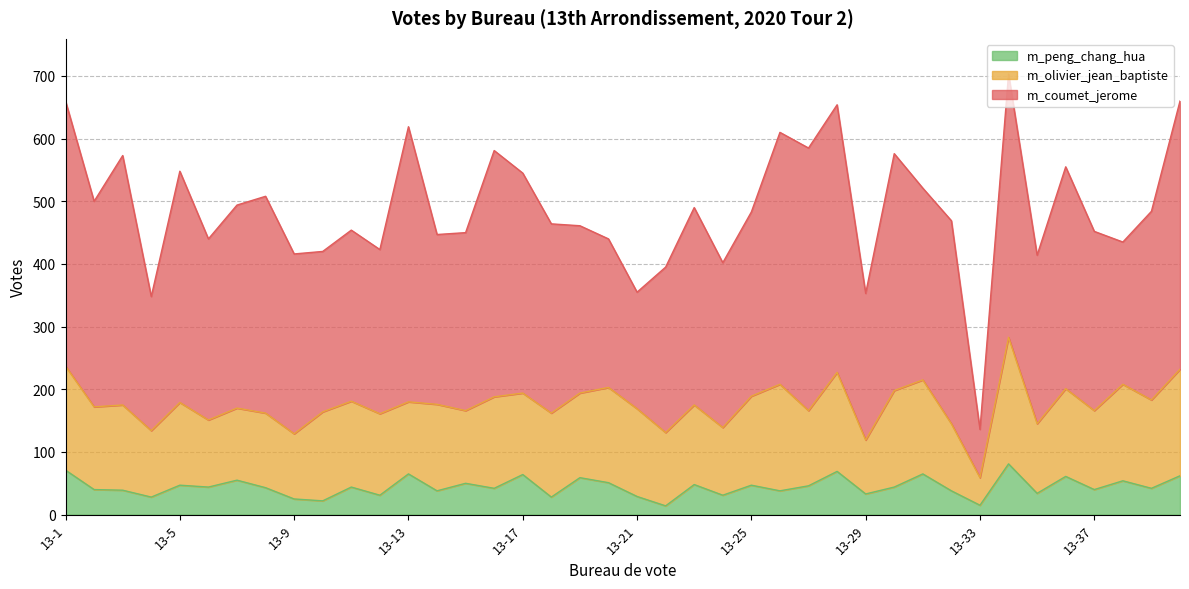

Reading left to right, extract all data points from this chart.

m_coumet_jerome: 423	328	398	214	369	289	324	346	287	256	273	262	439	271	284	393	351	302	267	237	186	264	315	263	294	402	419	427	234	378	306	324	77	420	269	354	286	227	301	428
m_olivier_jean_baptiste: 166	132	136	106	132	107	115	119	104	142	137	130	115	138	116	146	130	134	135	152	140	117	127	108	142	170	120	158	86	154	150	107	44	202	111	140	126	154	141	170
m_peng_chang_hua: 71	40	39	28	47	44	55	43	25	22	44	31	65	38	50	42	64	28	59	51	29	14	48	31	47	38	46	69	33	44	65	38	15	81	34	61	40	54	42	62